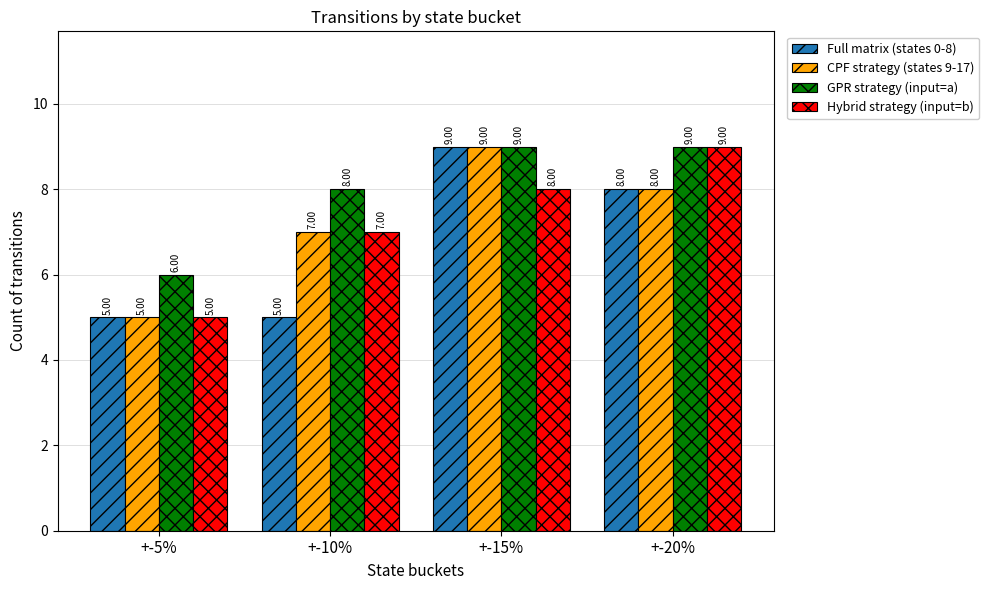

What is the label of the 4th bar from the right?

+-5%